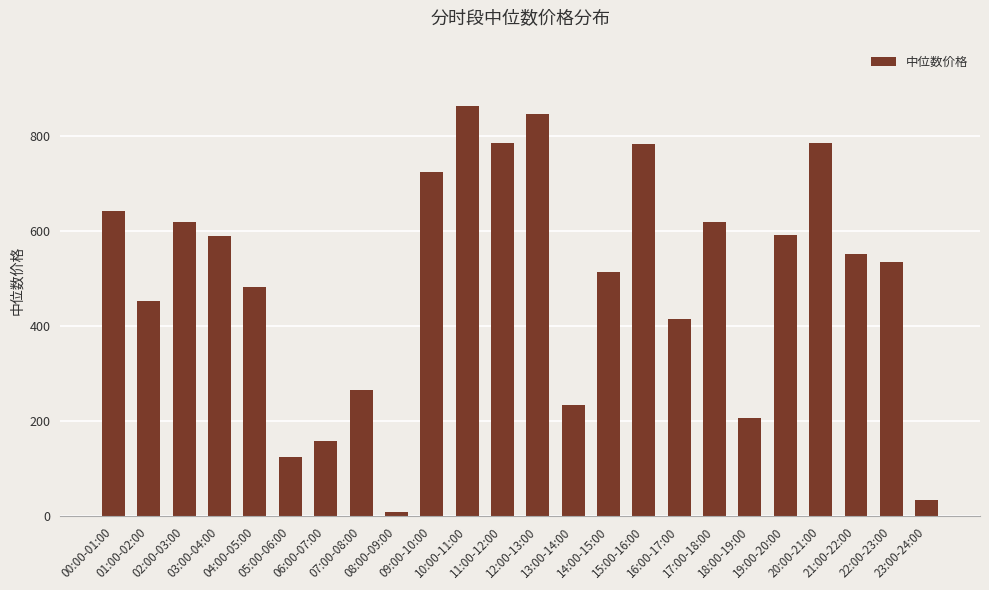

At which category does the chart reach its minimum across all series?

08:00-09:00